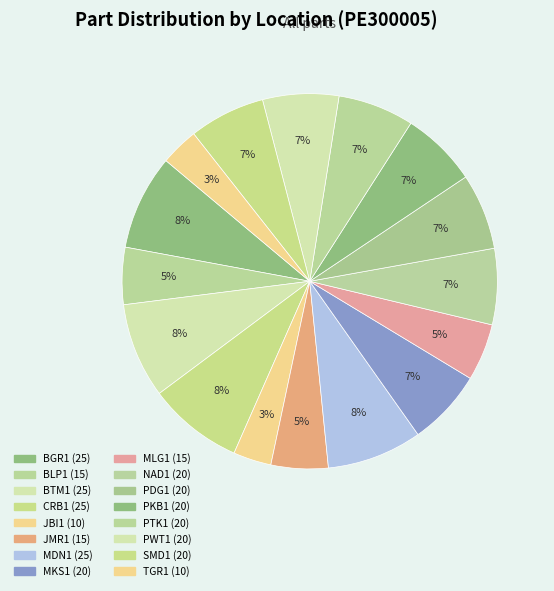

How many segments does this pie chart have?

16